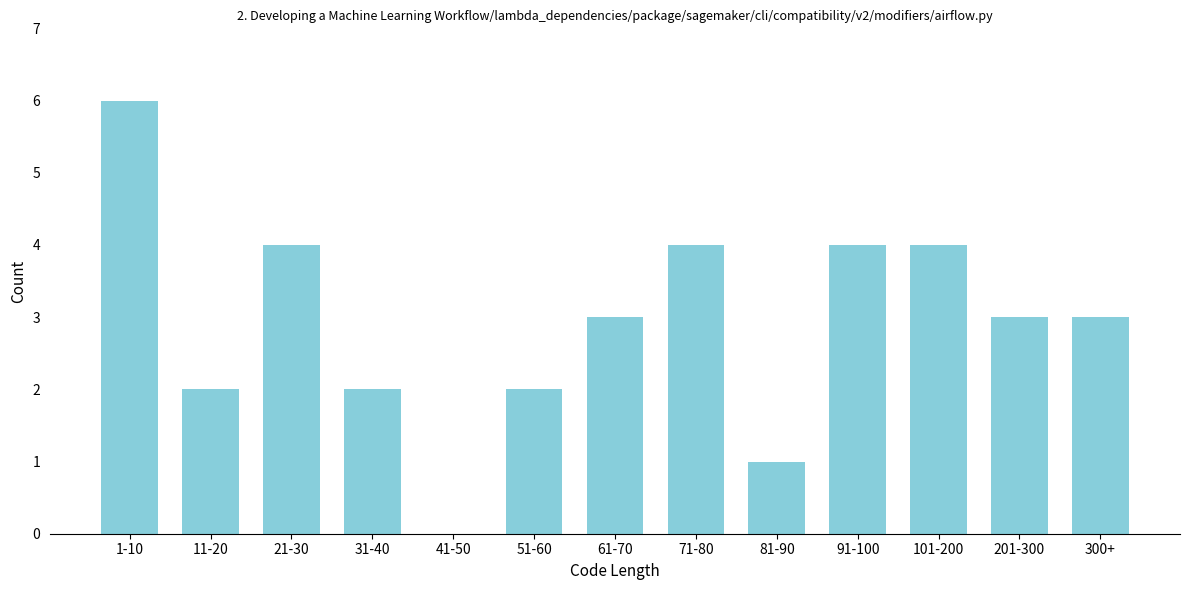

Reading right to left, transcribe all the data shown in this chart.

300+=3	201-300=3	101-200=4	91-100=4	81-90=1	71-80=4	61-70=3	51-60=2	41-50=0	31-40=2	21-30=4	11-20=2	1-10=6